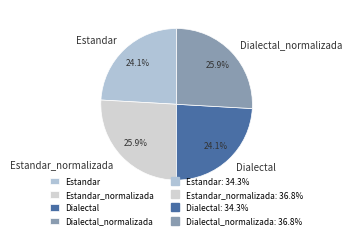

To the nearest percent, what is the average slice percentage?

25%